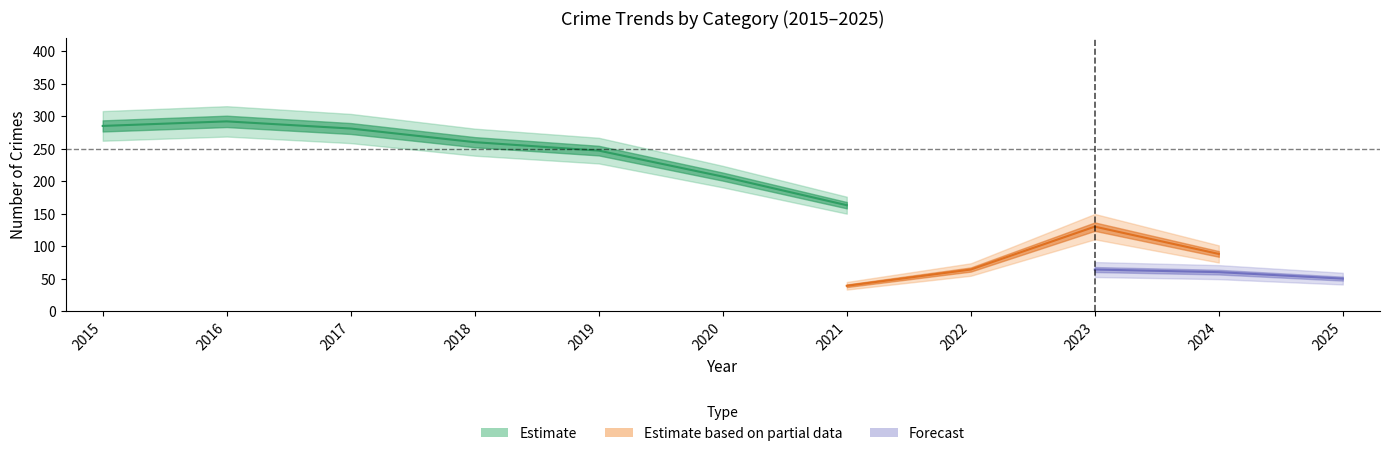

True or false: Aggravated Battery has a value of 47 at 2019.

False